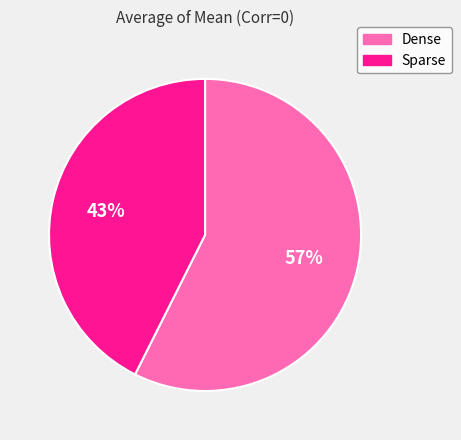

To the nearest percent, what is the combined percentage of Sparse and Dense?

100%